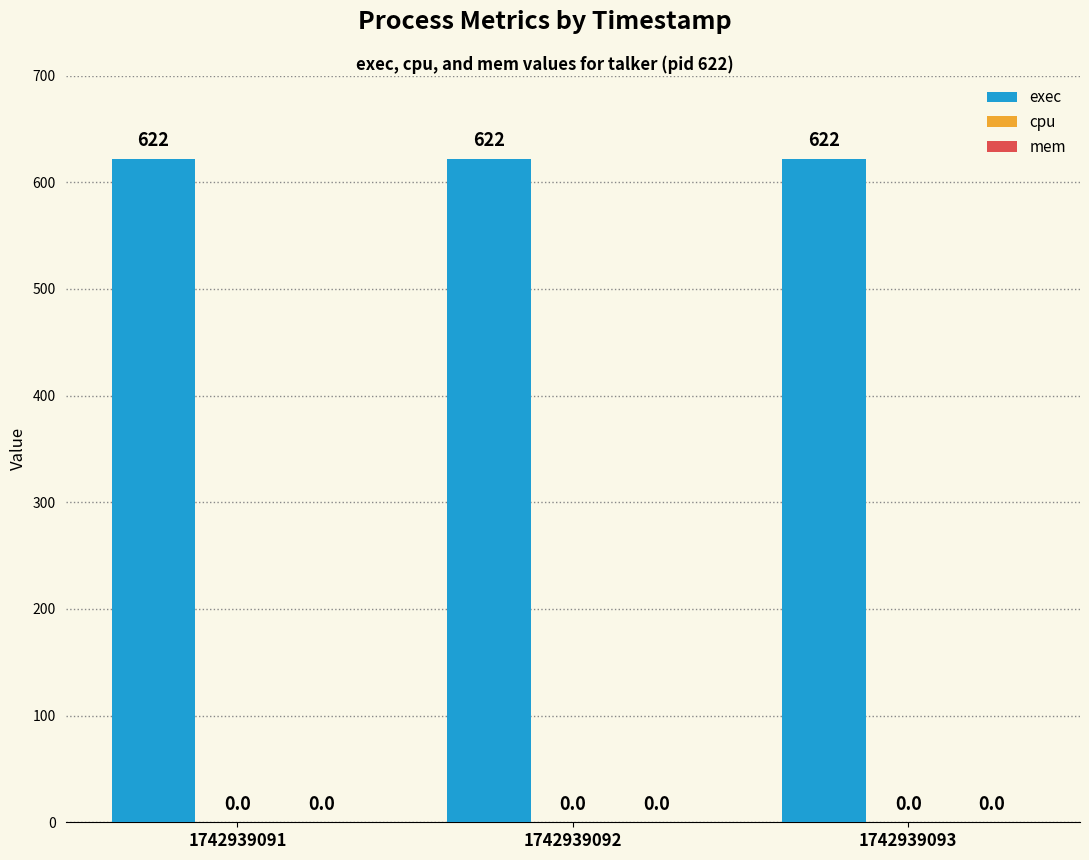

Which series changed the most between 1742939092 and 1742939093?

exec